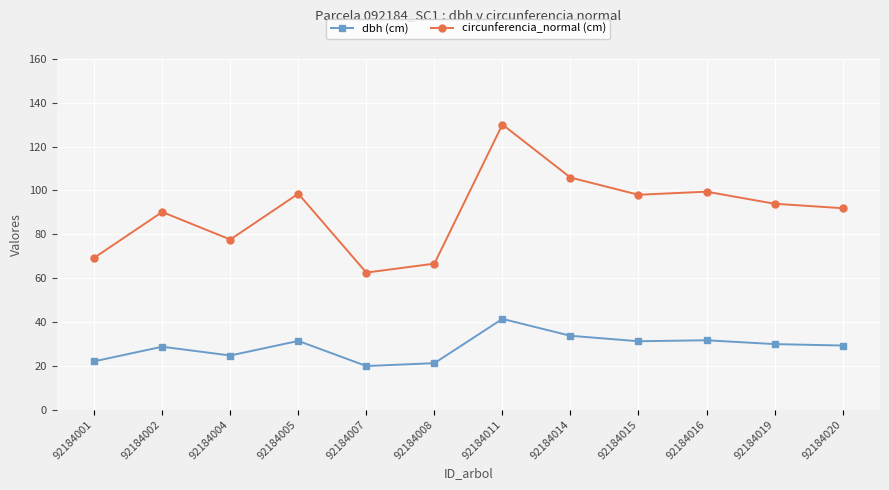

How many data points does each series have?

12